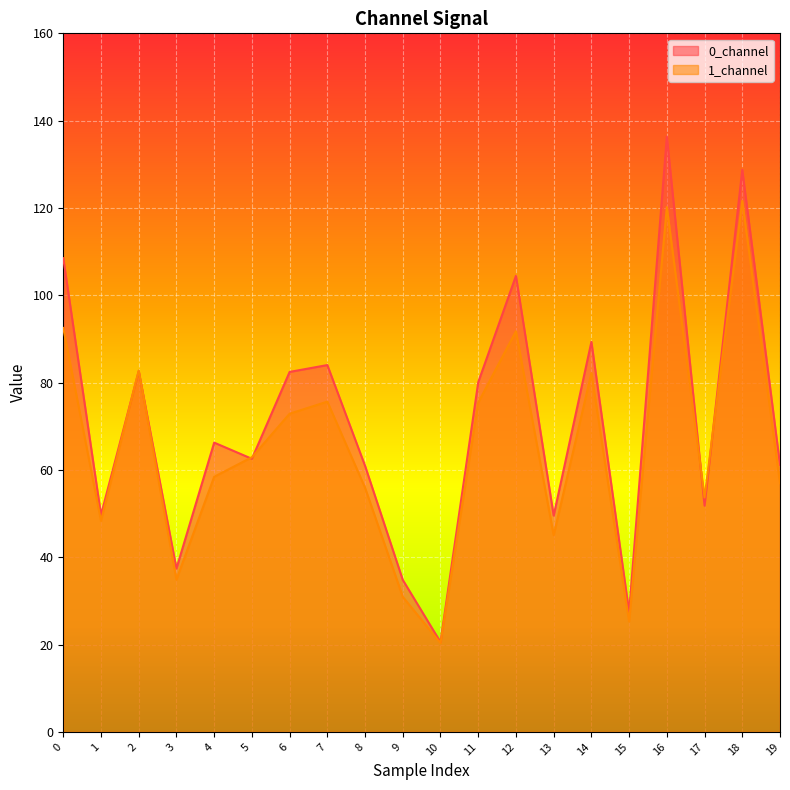

At which category does 0_channel reach its first local valley?

1